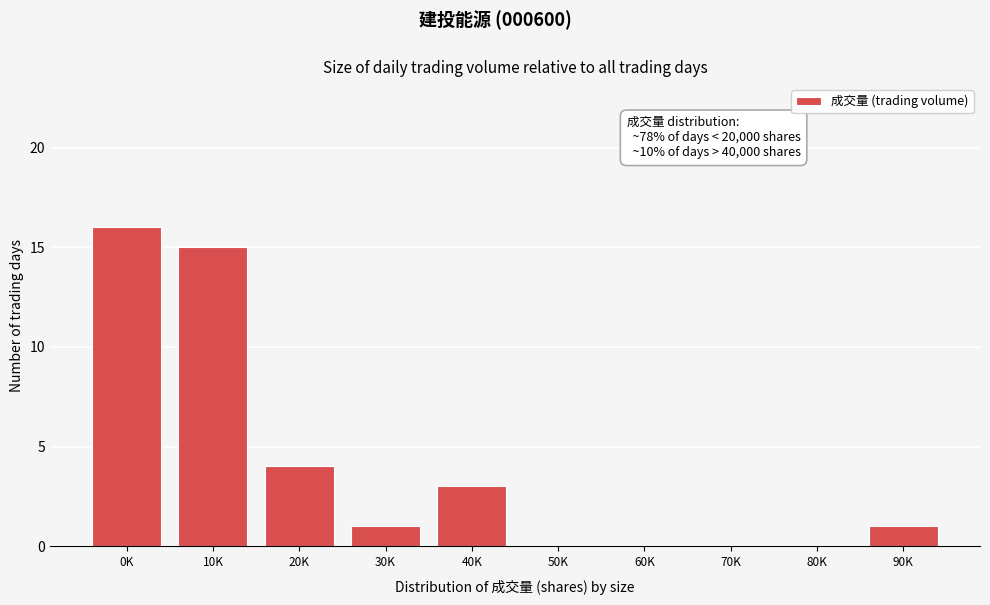

Reading left to right, list all the values displayed in this chart.

0K=16	10K=15	20K=4	30K=1	40K=3	50K=0	60K=0	70K=0	80K=0	90K=1